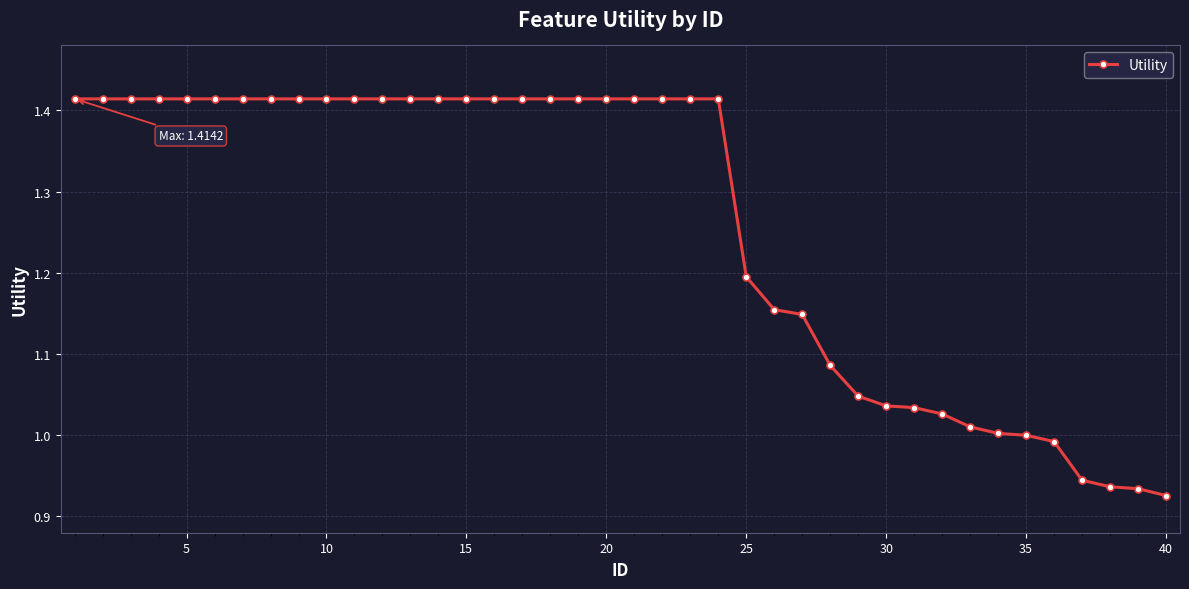

What is the difference between the maximum and second lowest values?

0.5